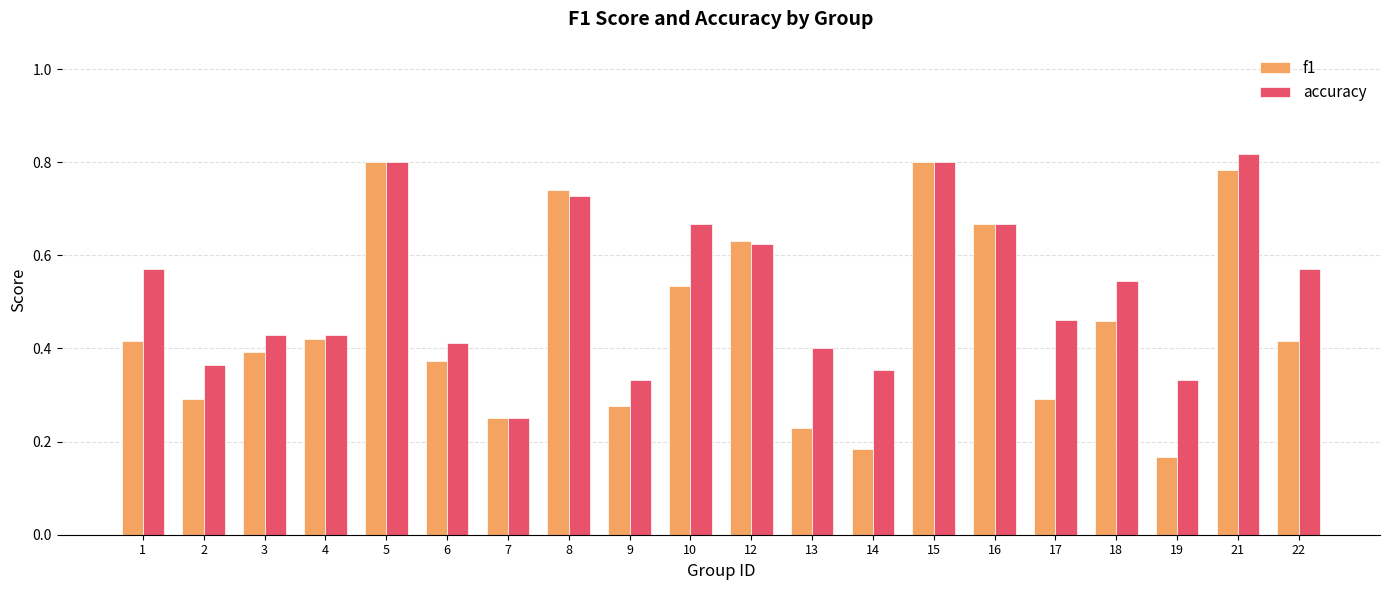

How many bars are there in each group?

2